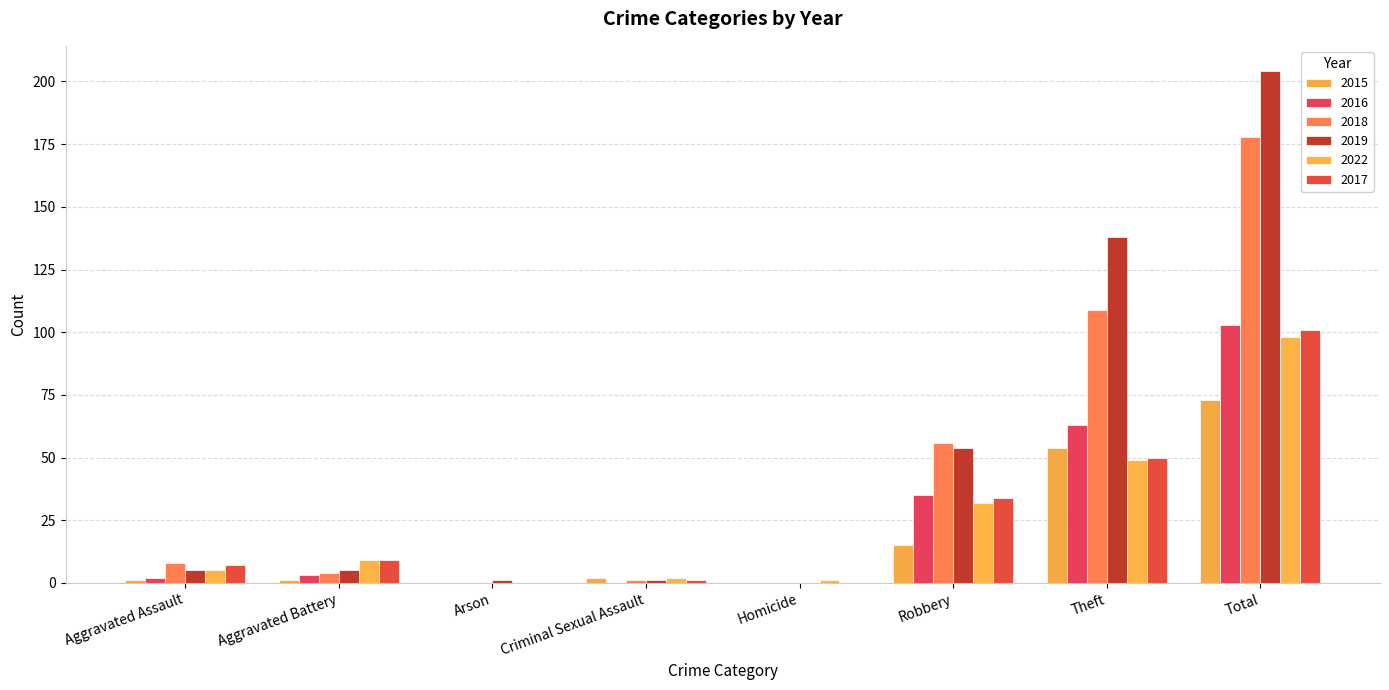

Are the bars grouped side by side (vs. stacked)?

Yes